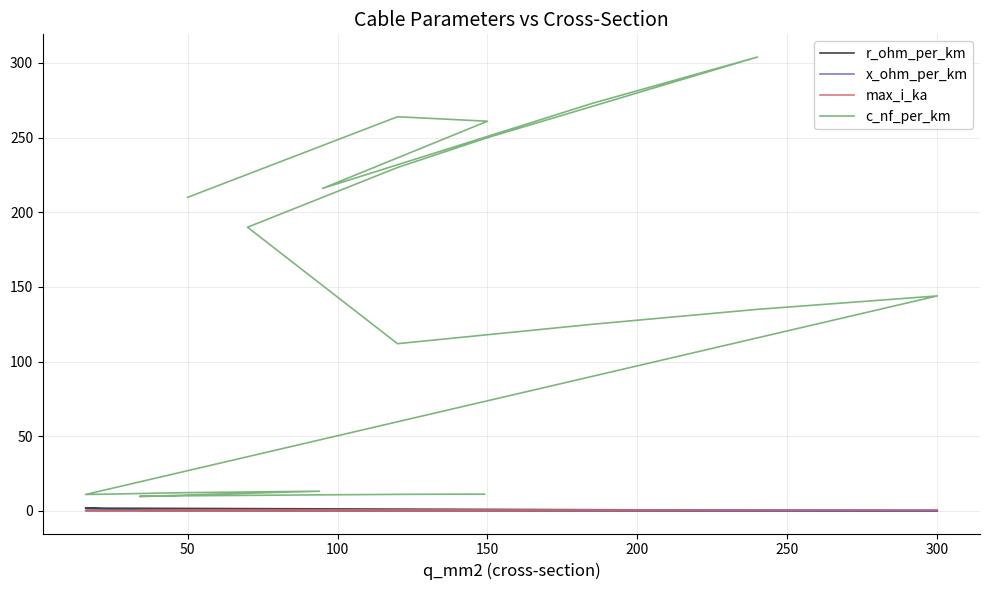

Does the chart have visible grid lines?

Yes